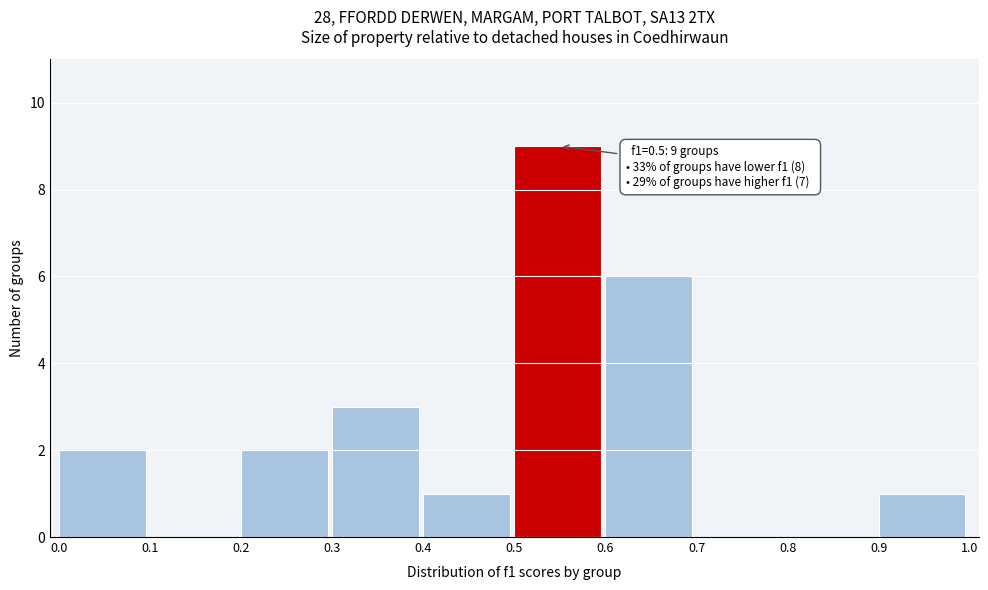

Which range on the x-axis has the tallest bar?

0.5 to 0.6